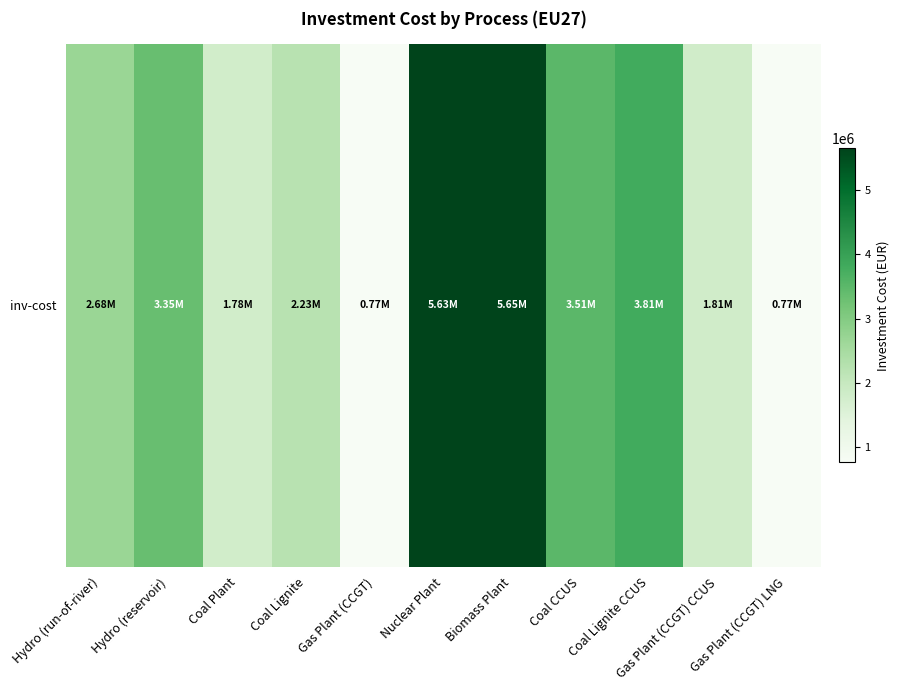

What is the difference between the values at Coal Lignite and Coal CCUS?

1282259.6